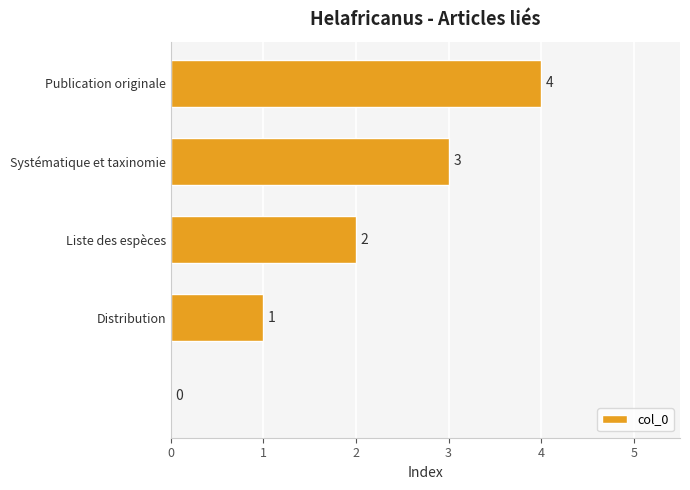

What is the greatest value displayed?

4